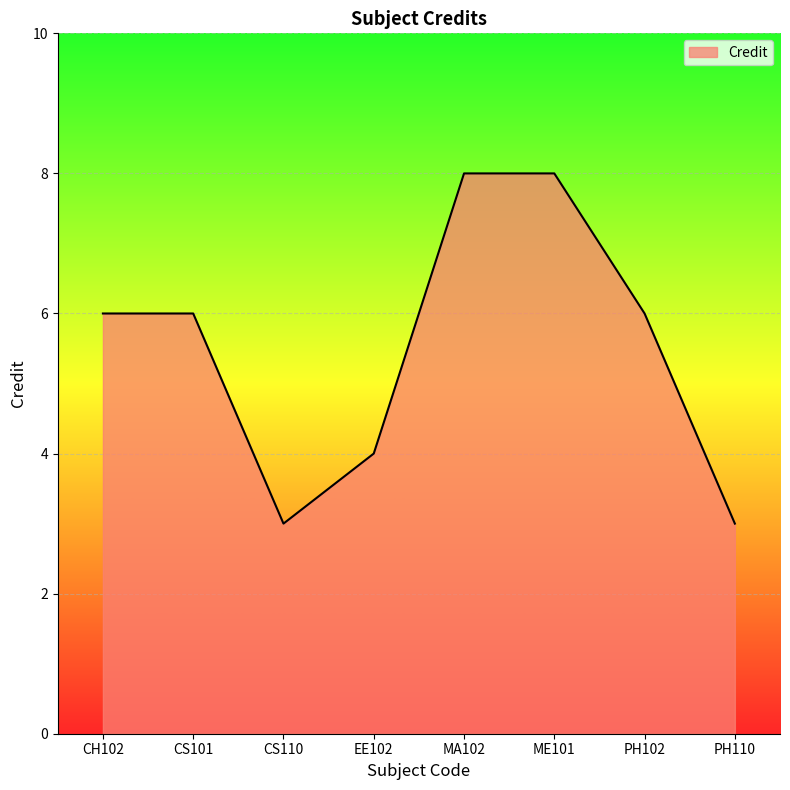

What is the sum of the values at CH102 and EE102?

10